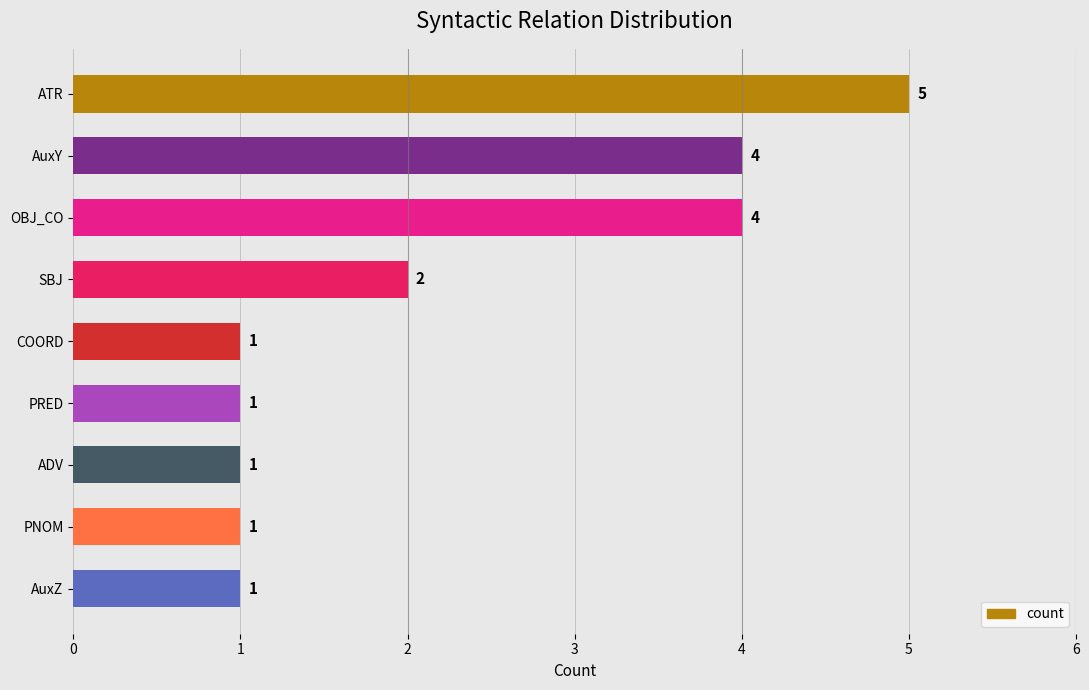

Between SBJ and AuxY, which is larger?

AuxY